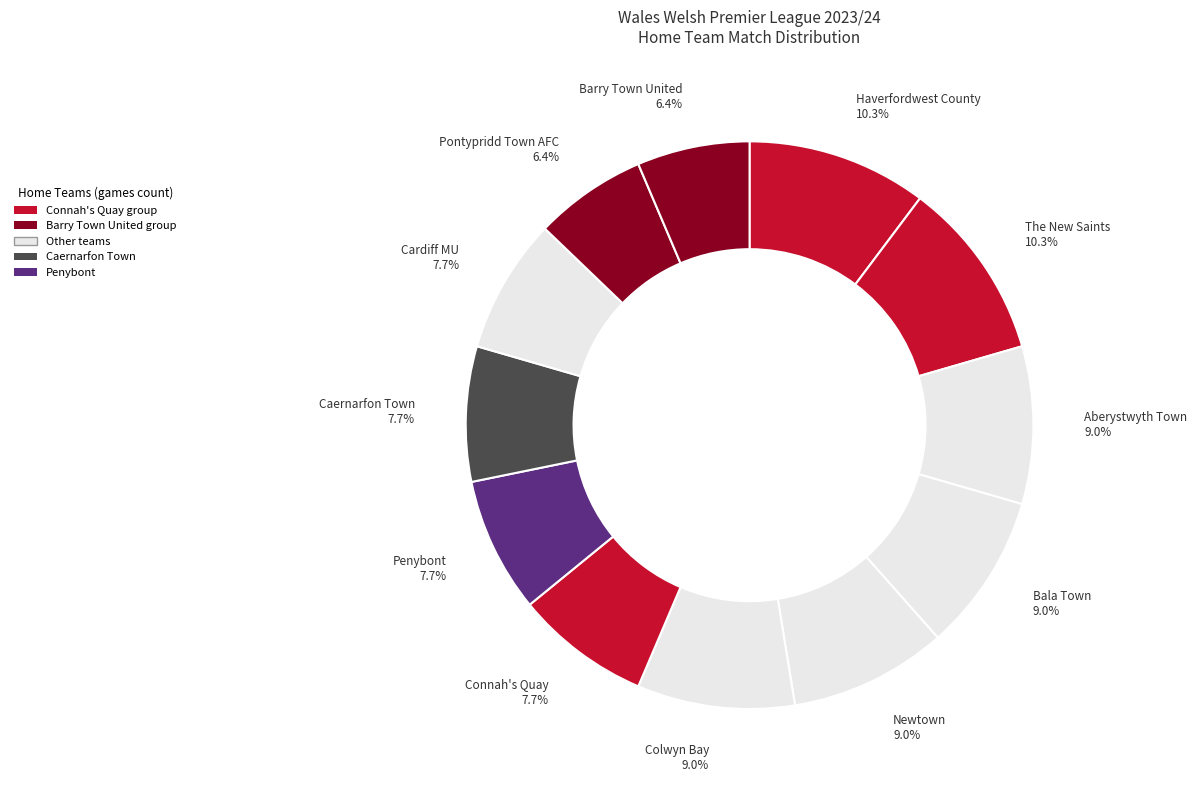

Which slice is the largest?

Haverfordwest County